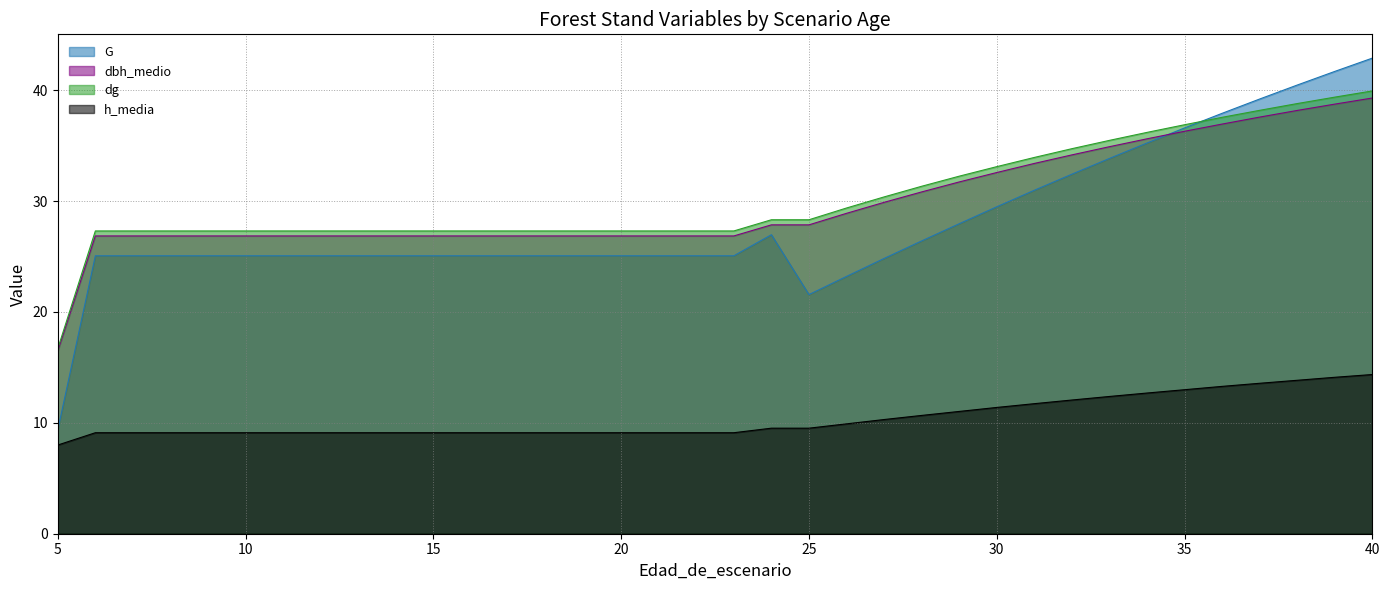

What is the lowest value of the h_media series?

8.0